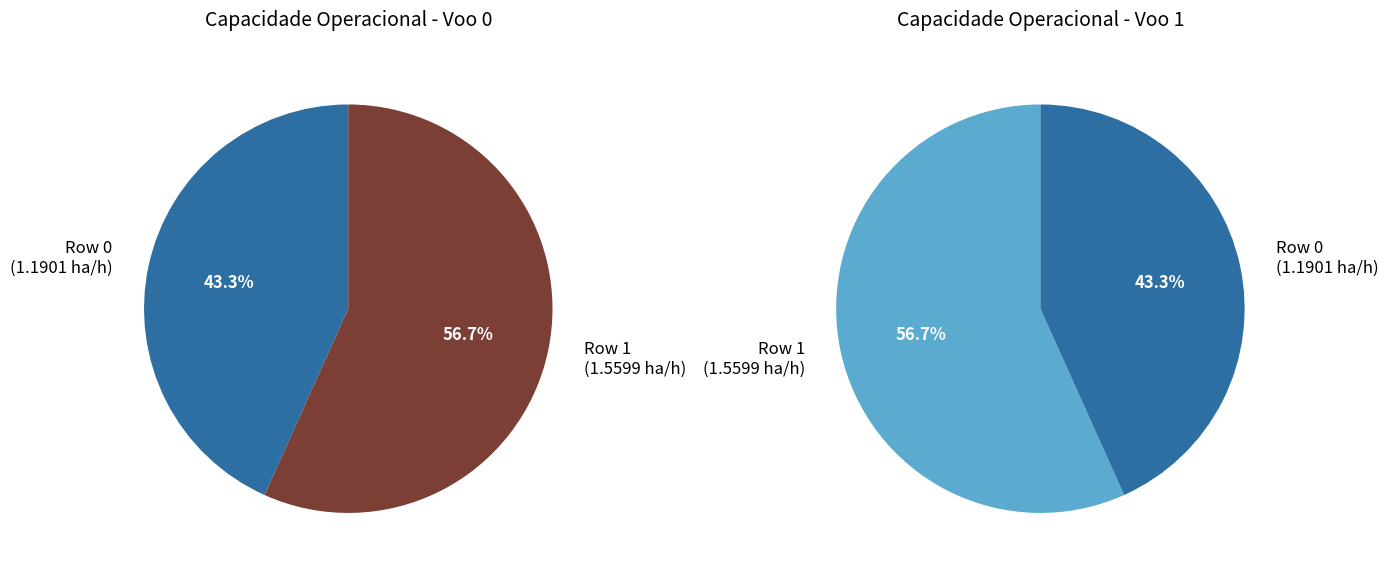

Rank the categories by value from highest to lowest.

Row 1, Row 0